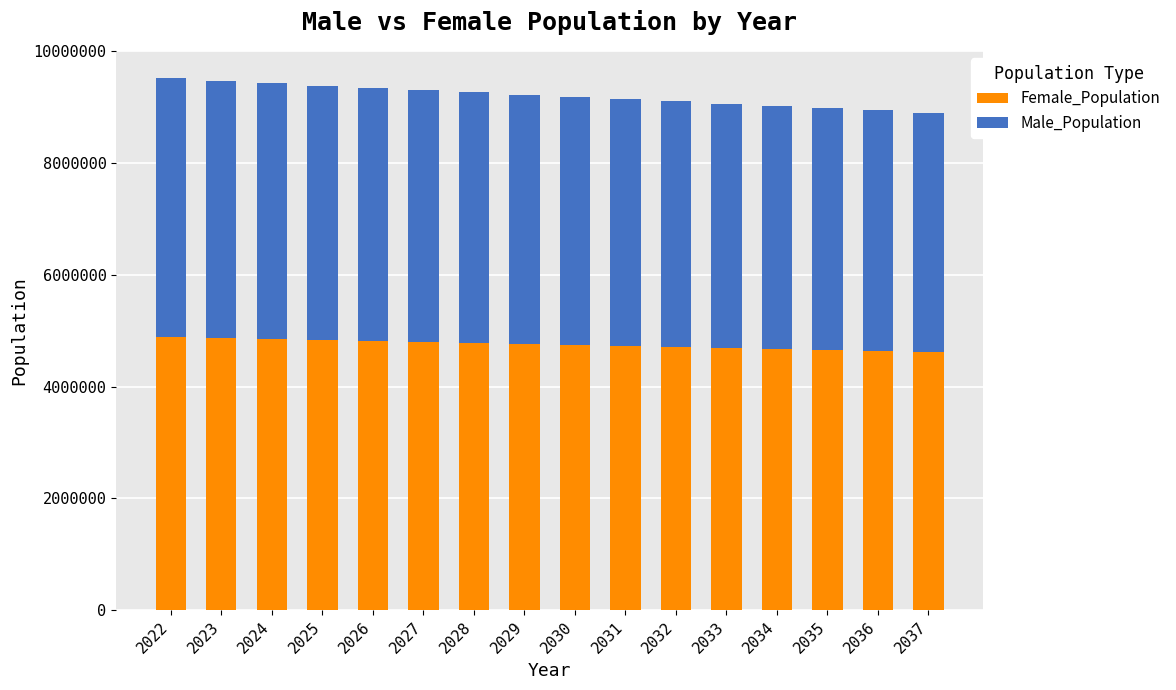

Is it true that Female_Population equals 2770222 at 2033?

False